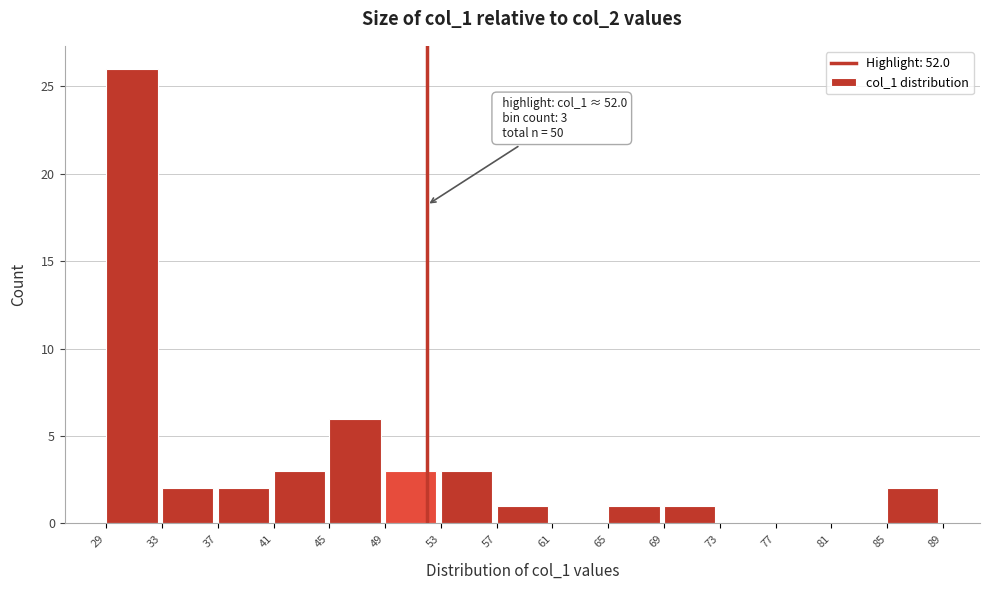

Over which range of the x-axis is the bar tallest?

29 to 33